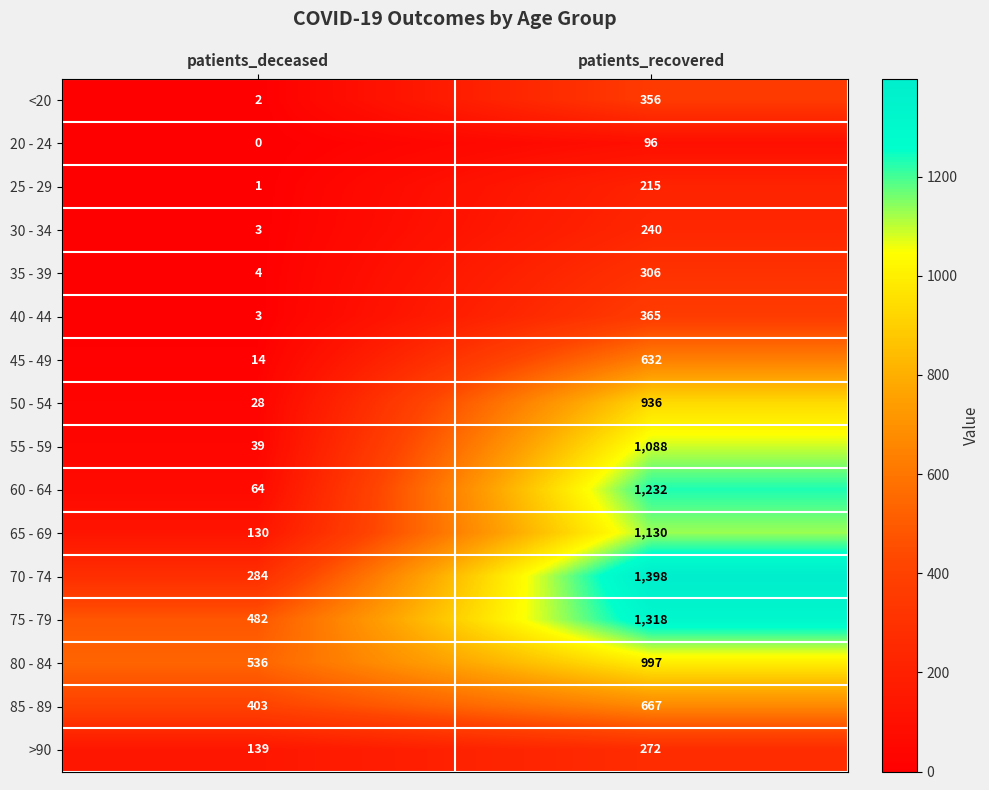

What is the average value of the 20 - 24 series?

48